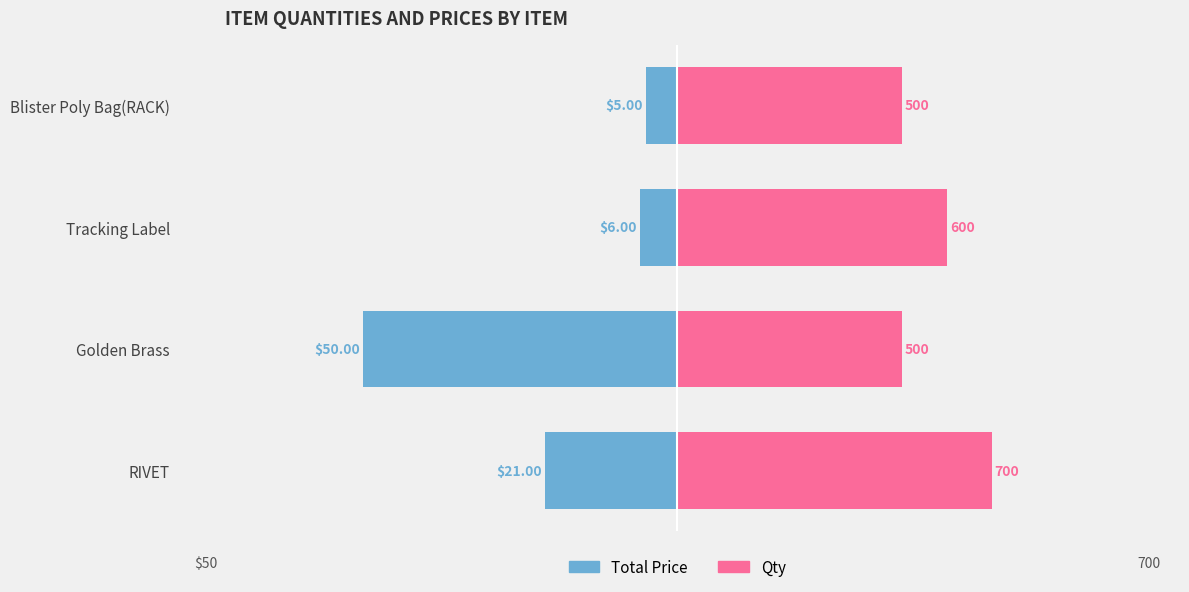

Are the bars horizontal?

Yes